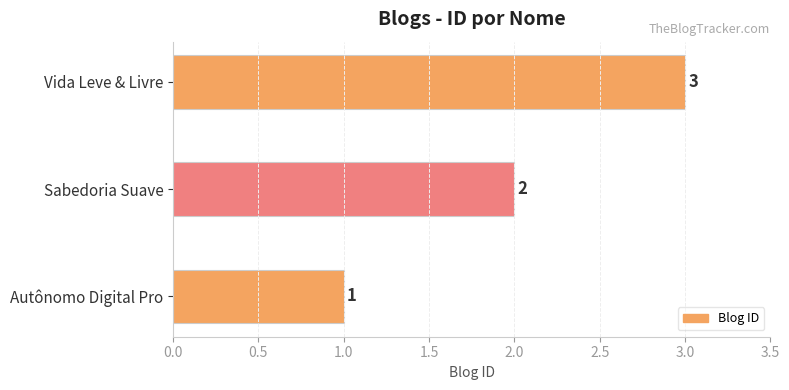

How many categories are shown in the chart?

3